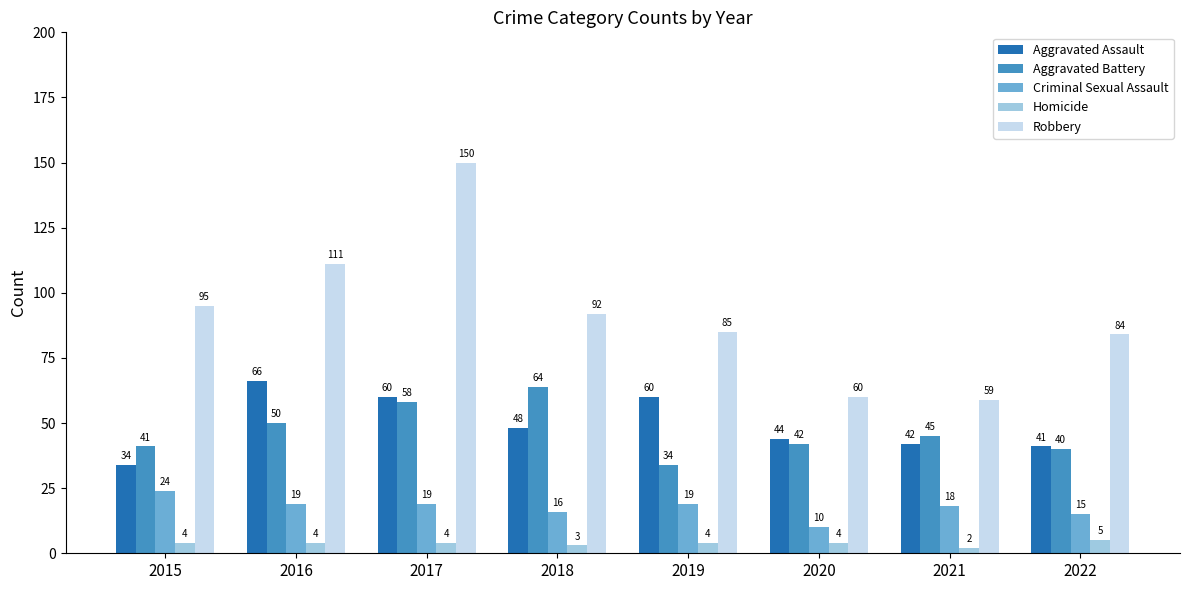

How many Homicide values are between 4 and 5?

6